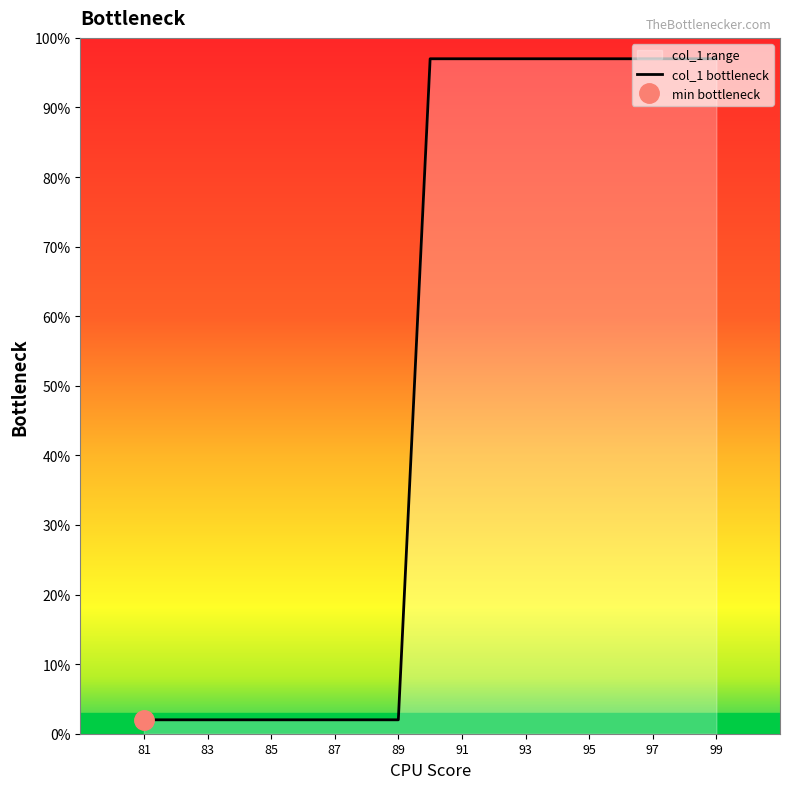

At which label is the value closest to 49?

81